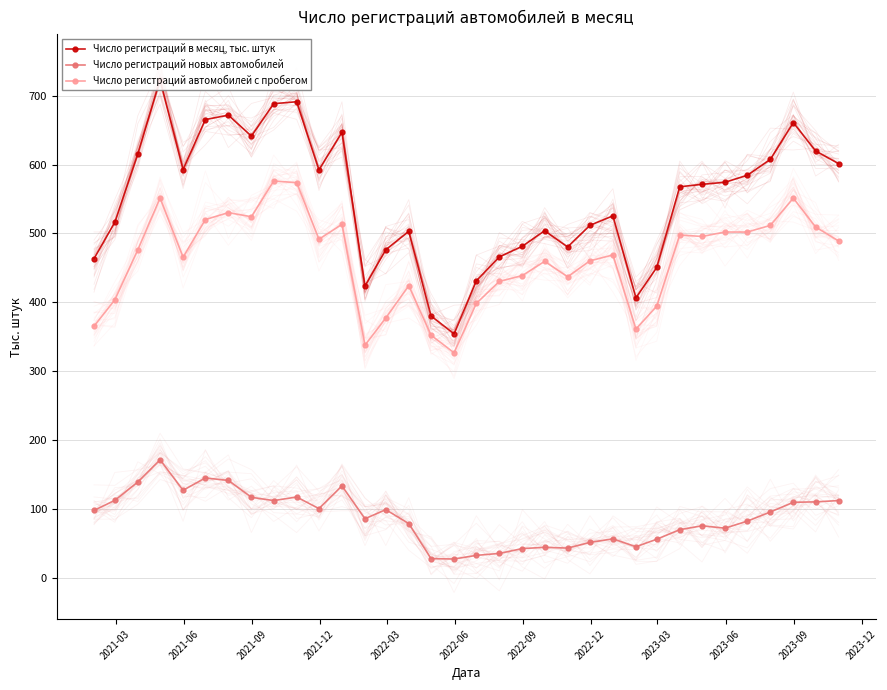

List the series in order of their peak value, lowest first.

Число регистраций новых автомобилей, Число регистраций автомобилей с пробегом, Число регистраций в месяц, тыс. штук